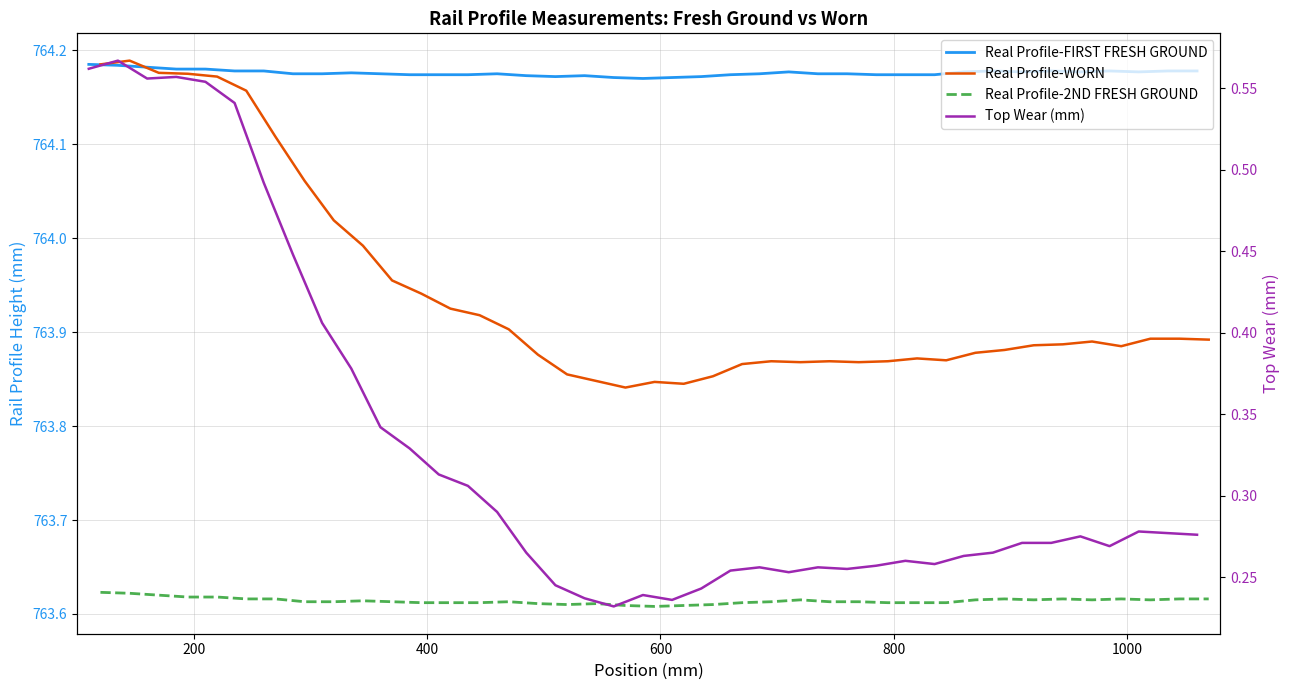

True or false: Real Profile-2ND FRESH GROUND and Real Profile-FIRST FRESH GROUND intersect in this chart.

False